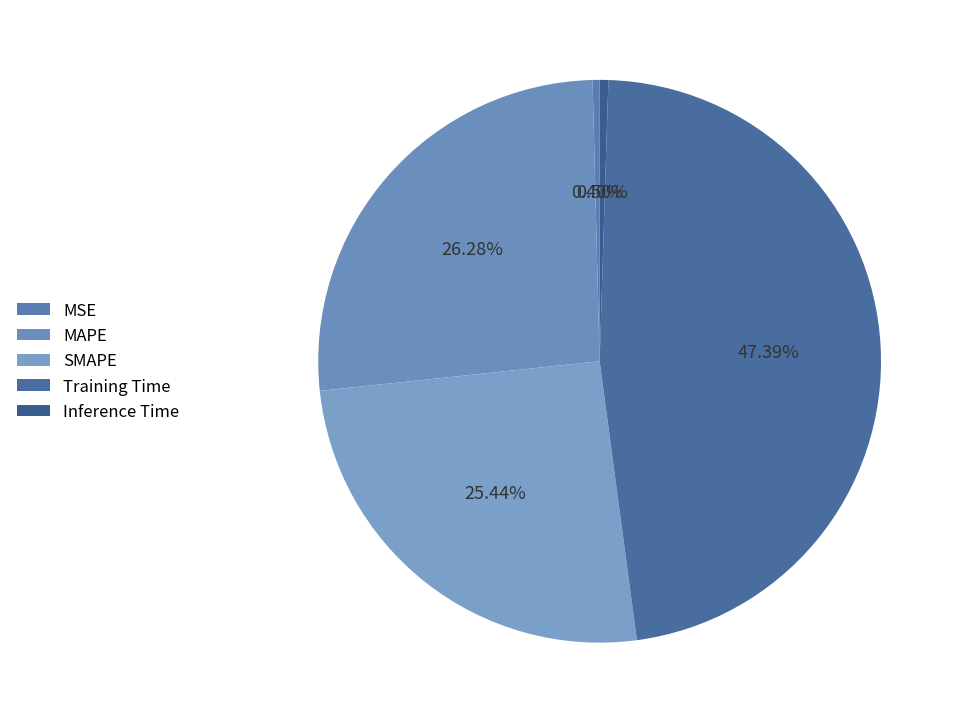

The Inference Time slice represents 8% of the pie. True or false?

False